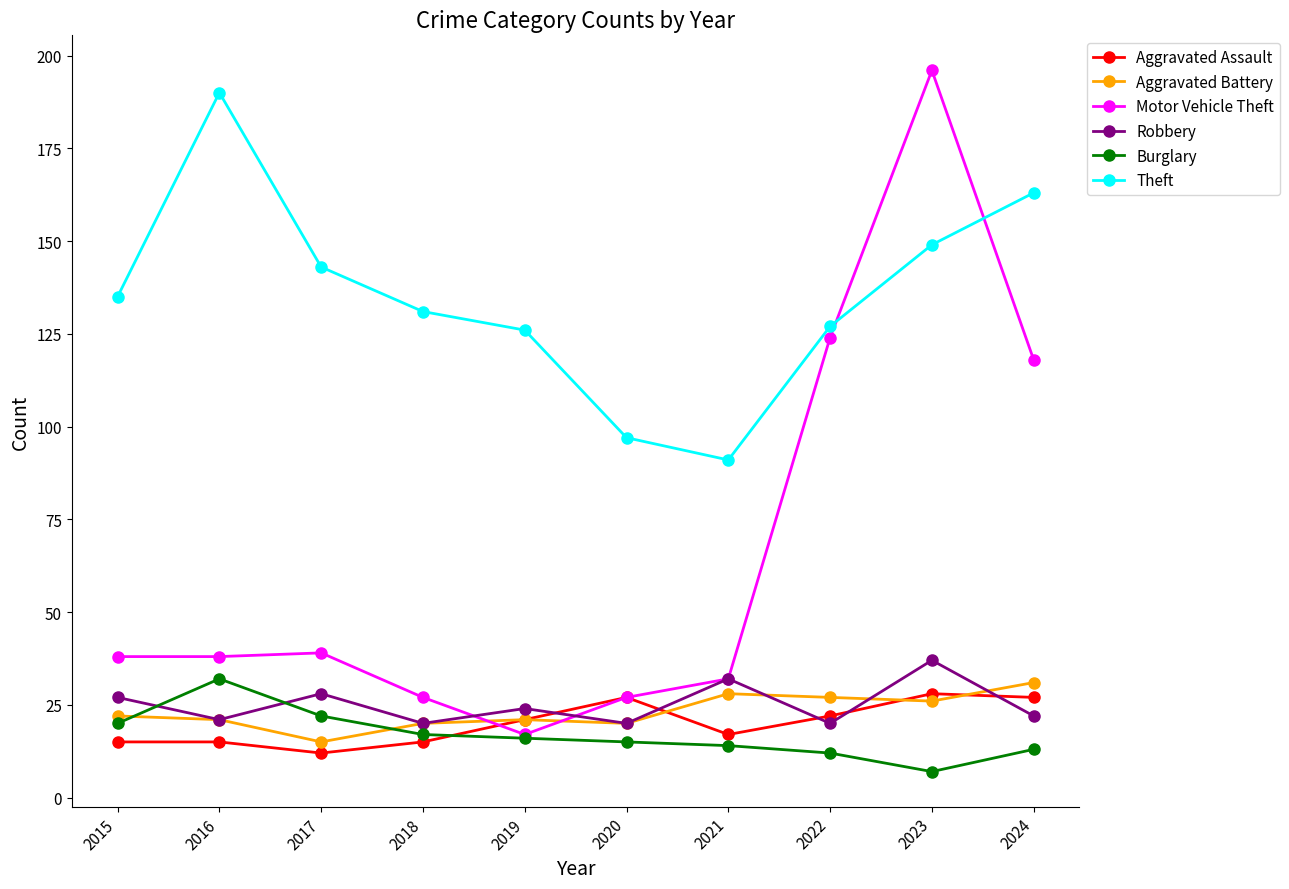

What is the value of the Robbery point at the 10th from the left?

22